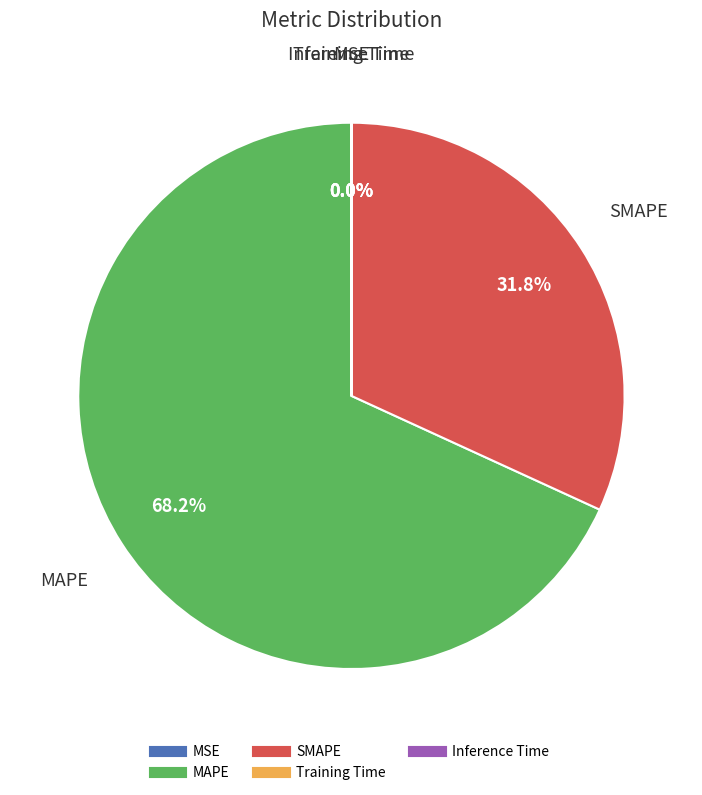

Which slice is the largest?

MAPE